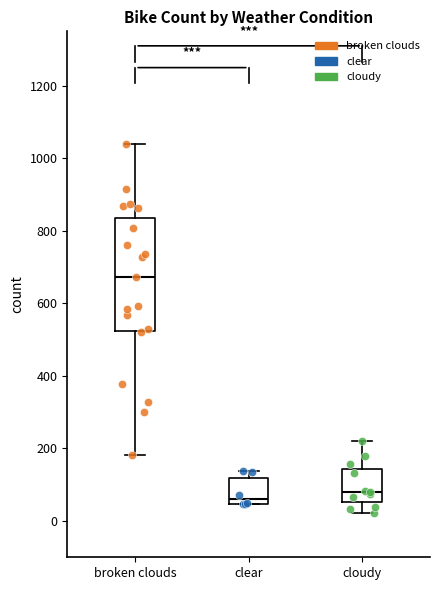

Reading left to right, transcribe this box plot: for each box, give where its median line is, the range the box spans, and where its two whiskers end, as read against the y-axis. The values are not printed on the chart, so give them approximately, as read against the axis.

broken clouds: median 680, box 520 to 840, whiskers 180 to 1040
clear: median 60, box 40 to 120, whiskers 40 to 140
cloudy: median 80, box 60 to 140, whiskers 20 to 220